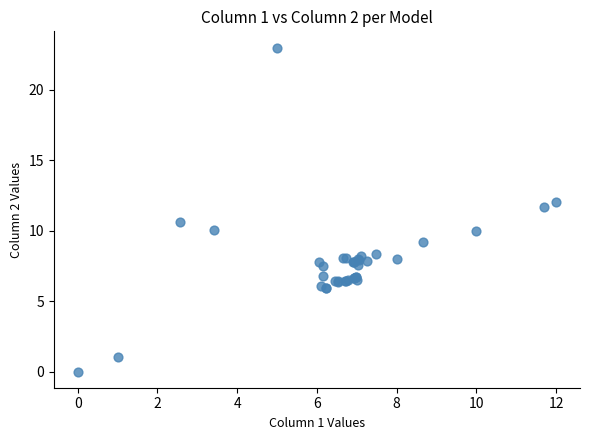

What Y value in the scatter plot is closest to 11?

10.6